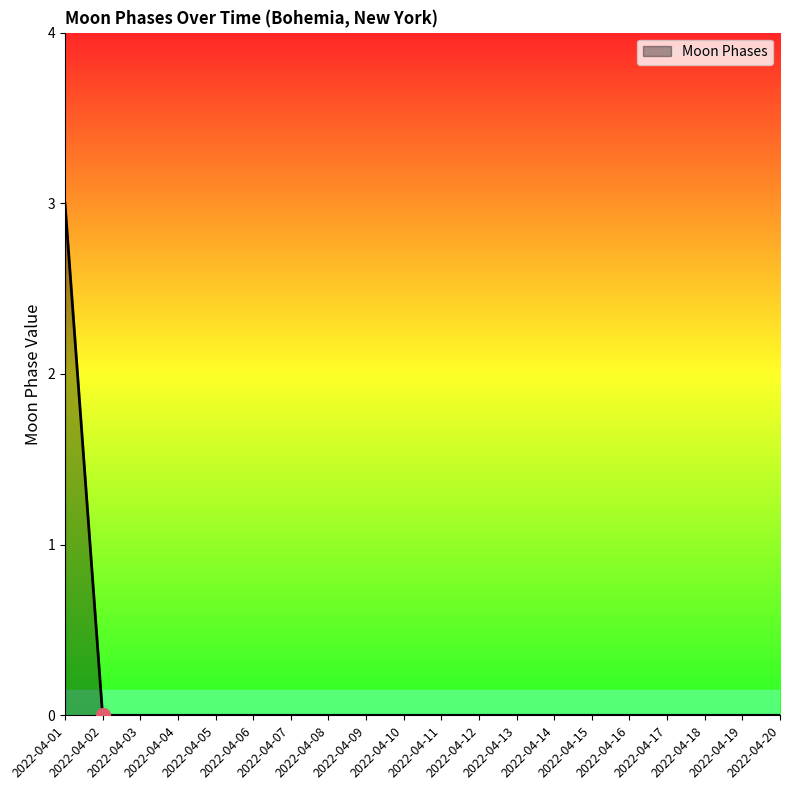

What is the maximum value shown in the chart?

3